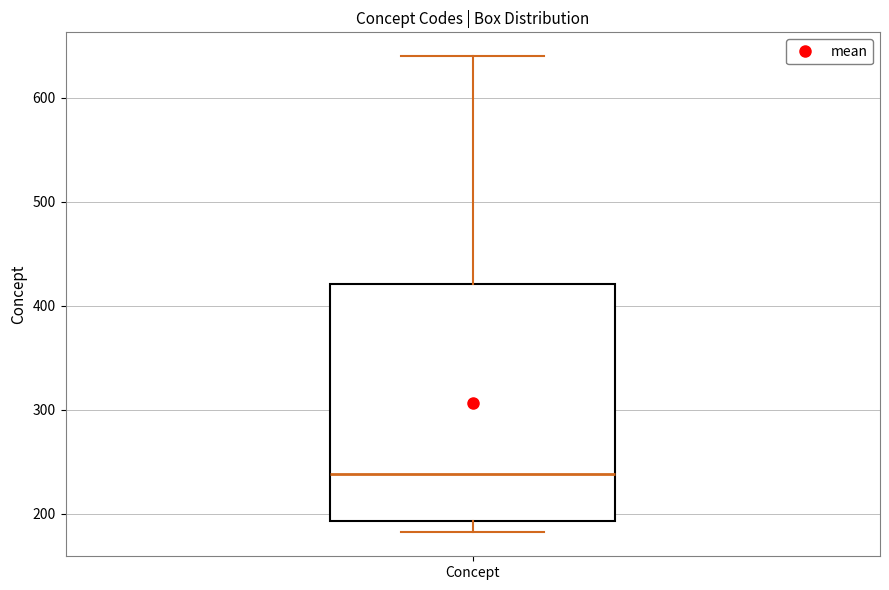

Where is the upper edge of the box for Concept on the y-axis? The values are not printed on the chart, so give them approximately, as read against the axis.

420